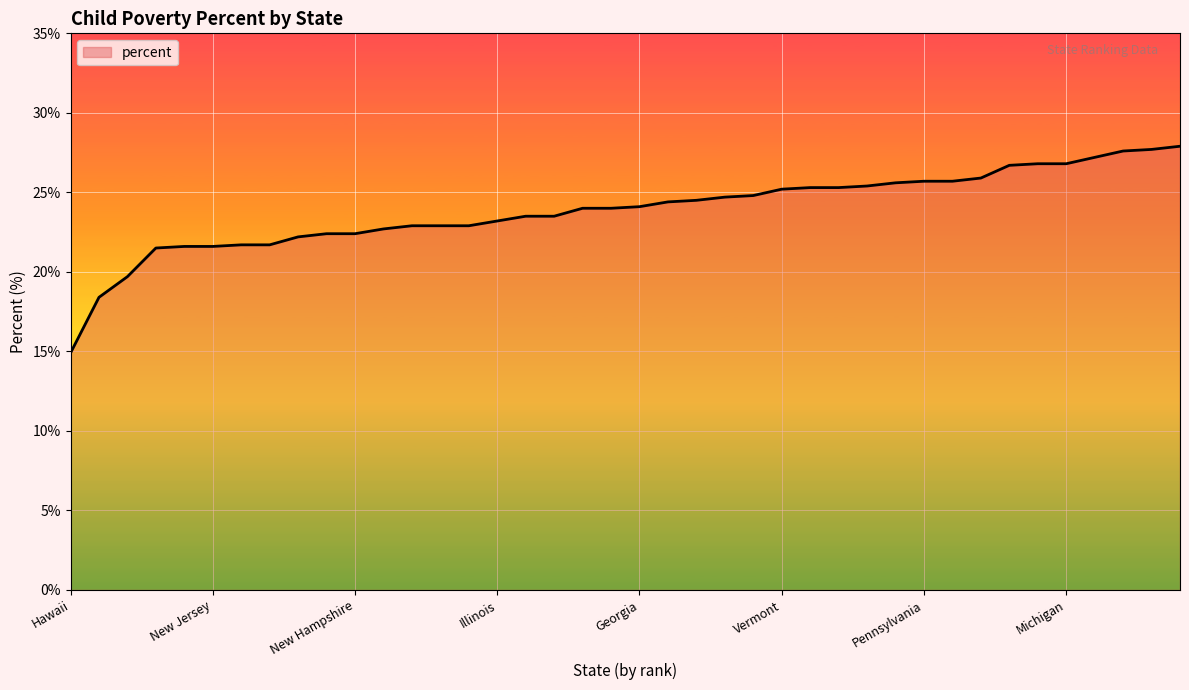

What is the difference between the maximum and minimum values?

13.0